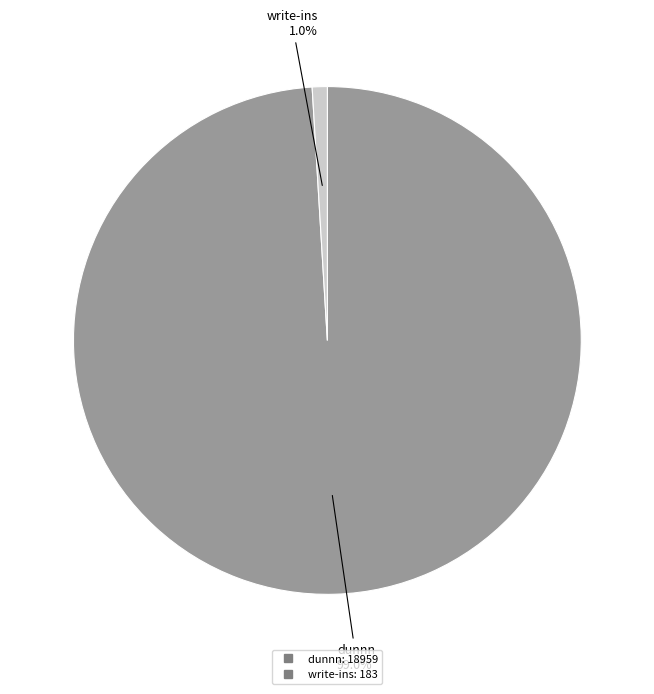

What percentage is the dunnn slice, to the nearest percent?

99%